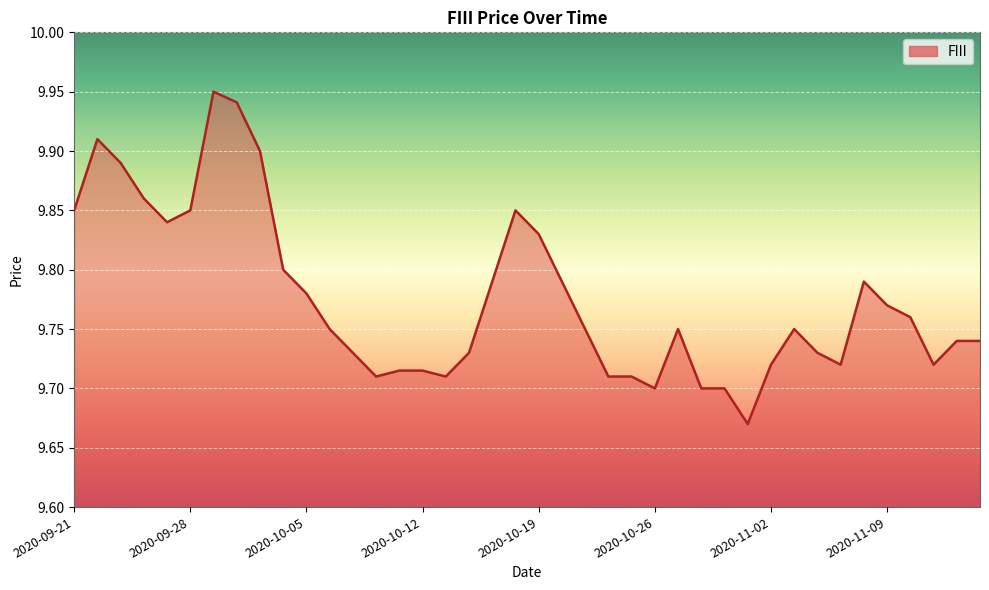

Where is the data nearest to the value 9?

2020-10-30